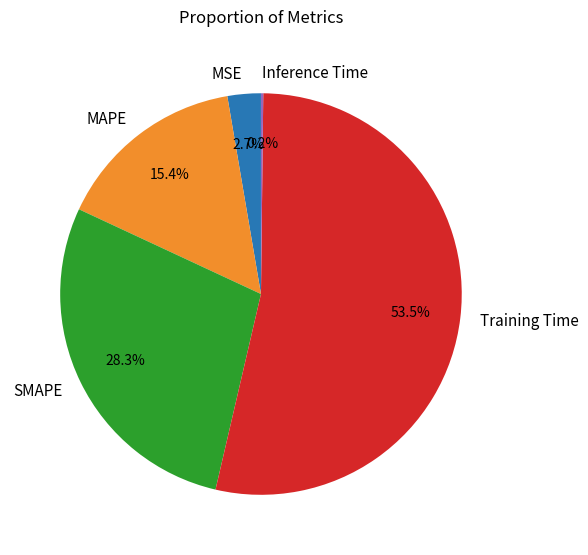

Between MAPE and SMAPE, which is larger?

SMAPE